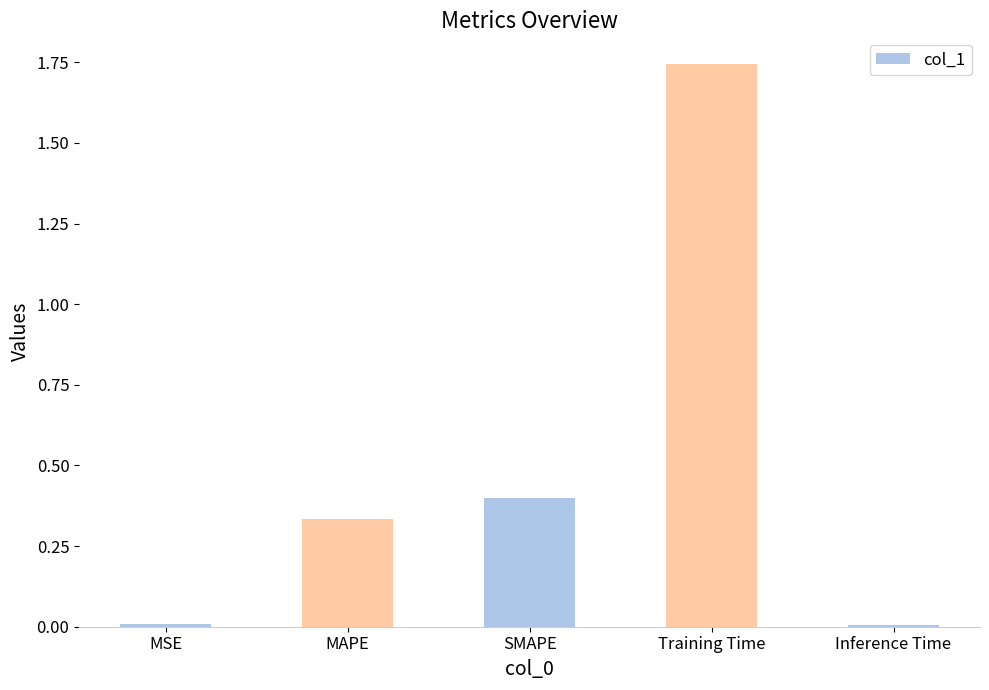

The value at Inference Time is 0.0. True or false?

True